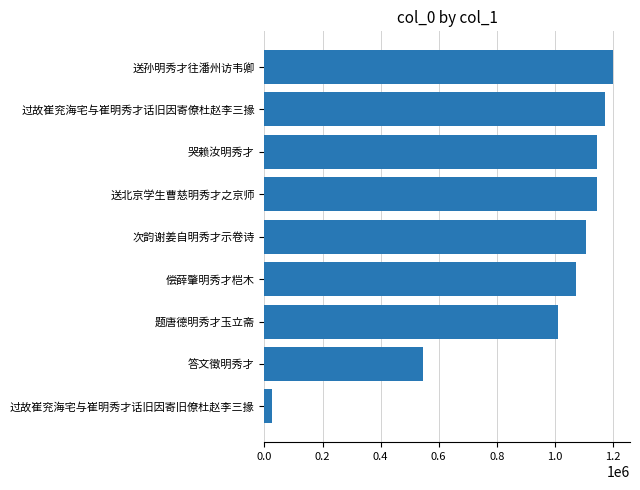

What is the minimum value shown in the chart?

24227